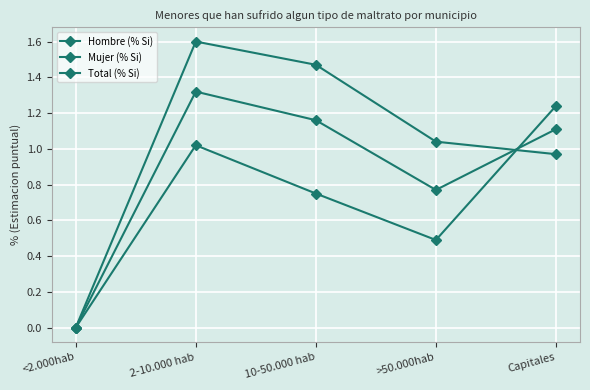

What is the value of the Mujer (% Si) point at the 5th from the left?

1.2